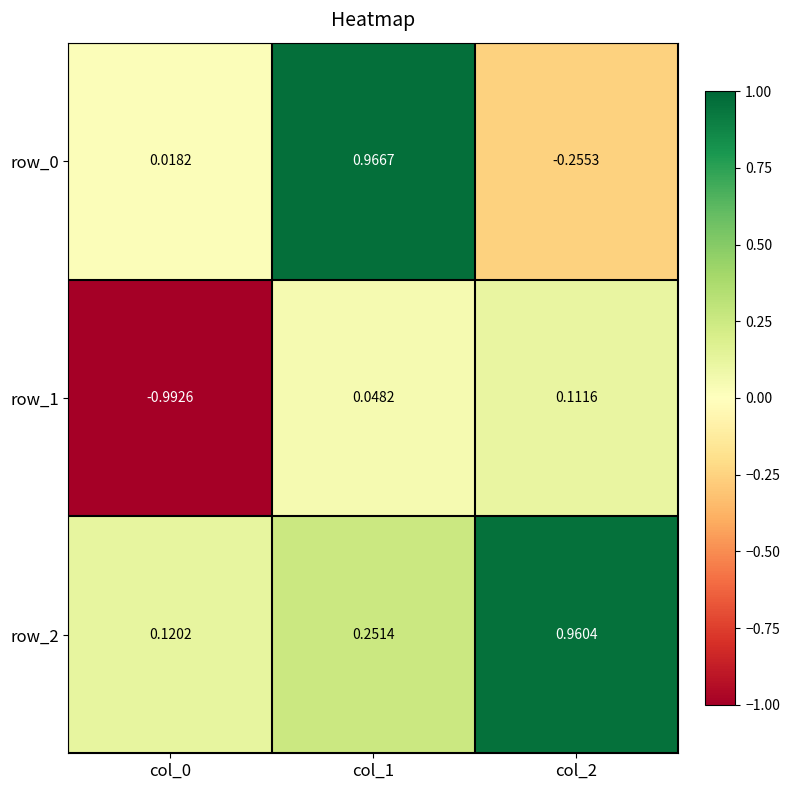

Reading left to right, list all the values displayed in this chart.

row_0: 0.0	1.0	-0.3
row_1: -1.0	0.0	0.1
row_2: 0.1	0.3	1.0